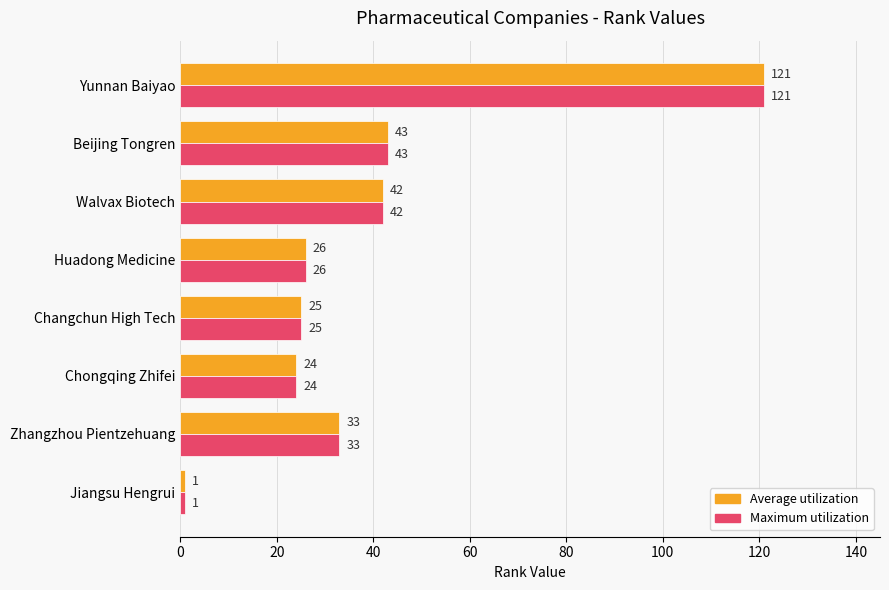

What is the approximate value of Maximum utilization at Huadong Medicine, to the nearest 50?

50